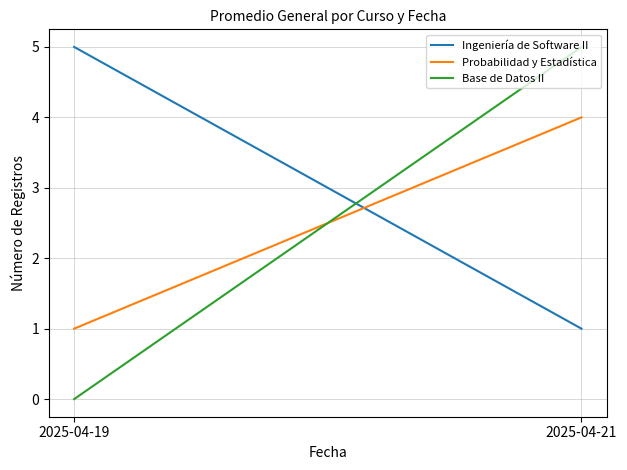

At which category is the sum across all series the highest?

2025-04-21